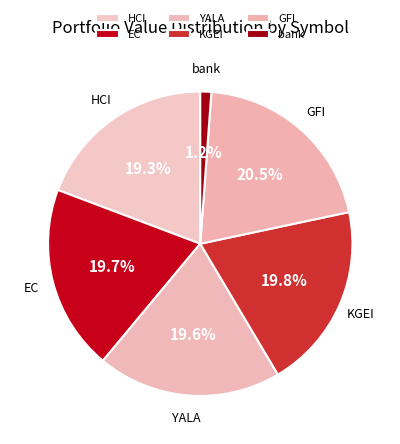

How many segments does this pie chart have?

6